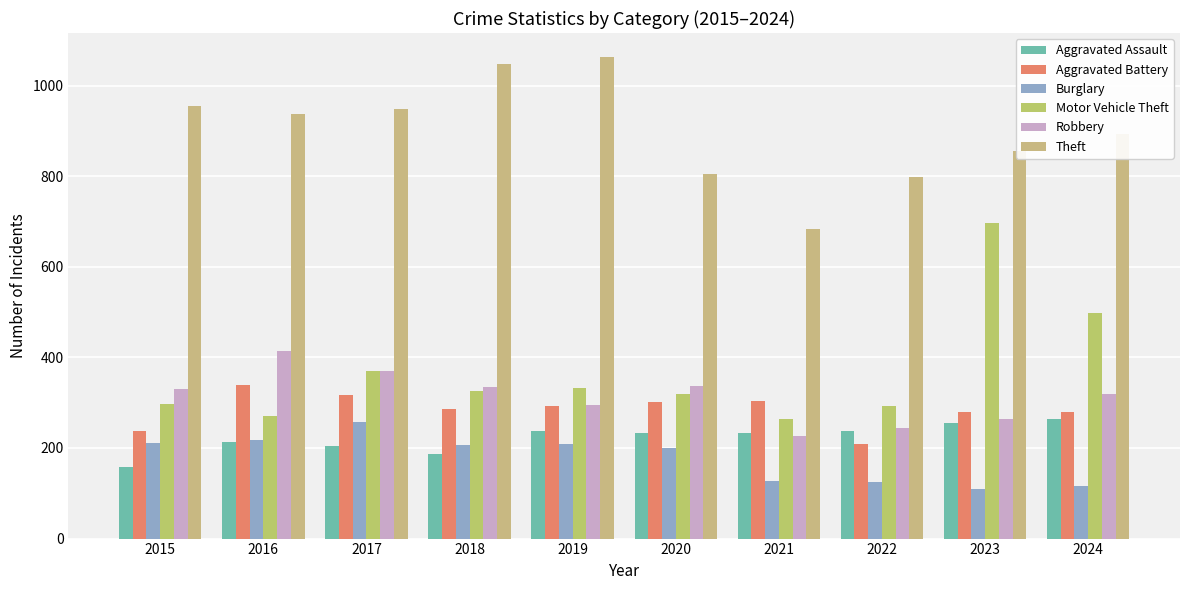

How many categories are shown in the chart?

10